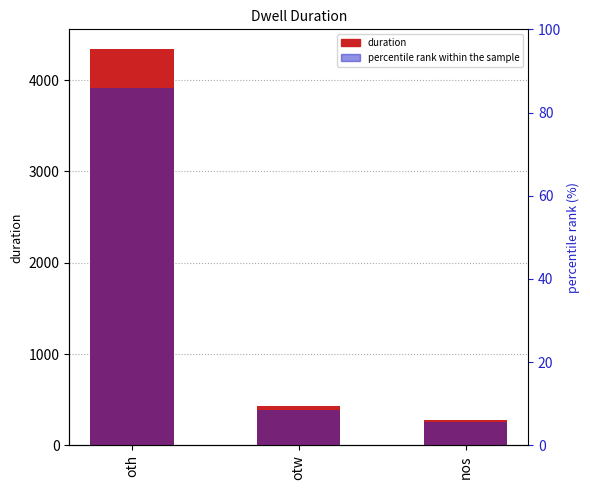

What position from the right is nos?

1